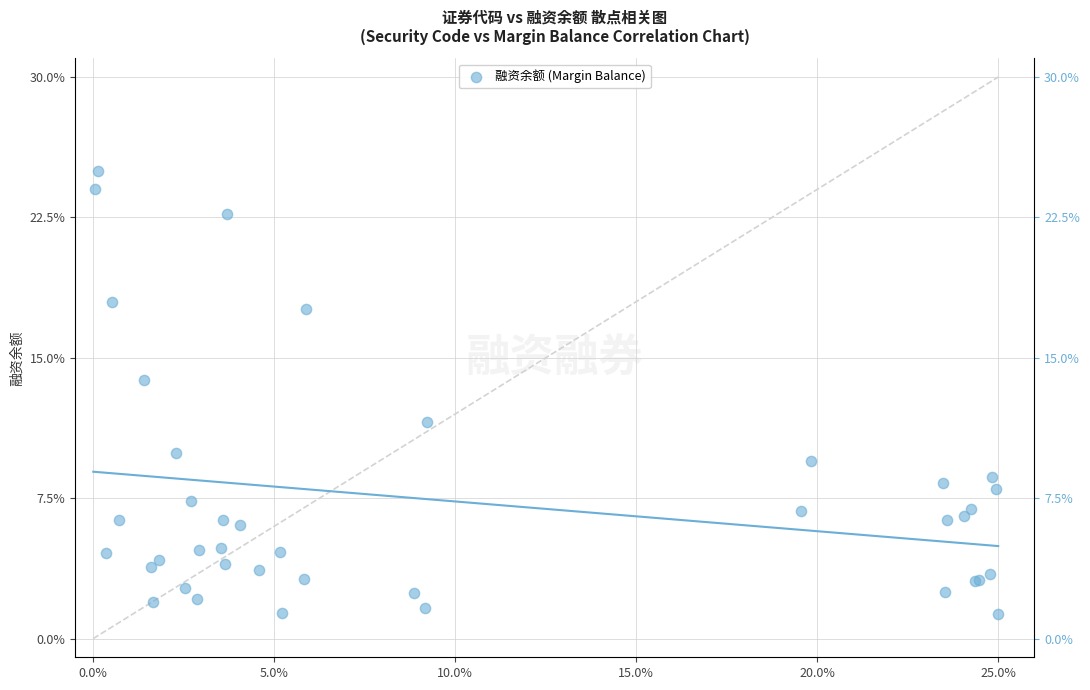

What Y value in the scatter plot is closest to 13?

13.8